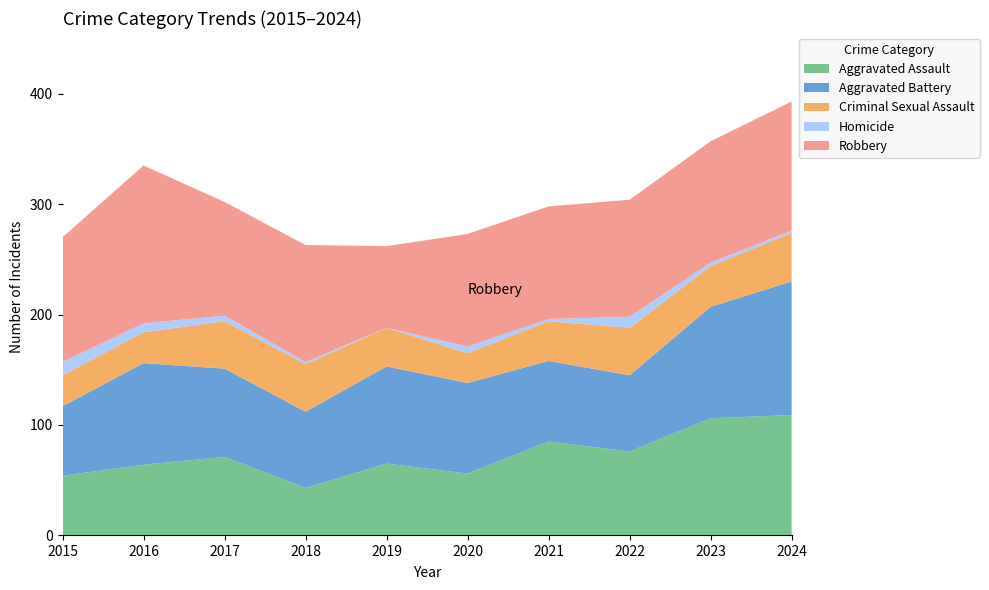

Reading left to right, transcribe all the data shown in this chart.

Aggravated Assault: 2015=54	2016=64	2017=71	2018=43	2019=65	2020=56	2021=85	2022=76	2023=106	2024=109
Aggravated Battery: 2015=63	2016=92	2017=80	2018=69	2019=88	2020=82	2021=73	2022=69	2023=101	2024=121
Criminal Sexual Assault: 2015=28	2016=28	2017=43	2018=43	2019=35	2020=27	2021=36	2022=43	2023=37	2024=44
Homicide: 2015=12	2016=8	2017=5	2018=2	2019=0	2020=6	2021=2	2022=10	2023=3	2024=2
Robbery: 2015=113	2016=143	2017=103	2018=106	2019=74	2020=102	2021=102	2022=106	2023=110	2024=117